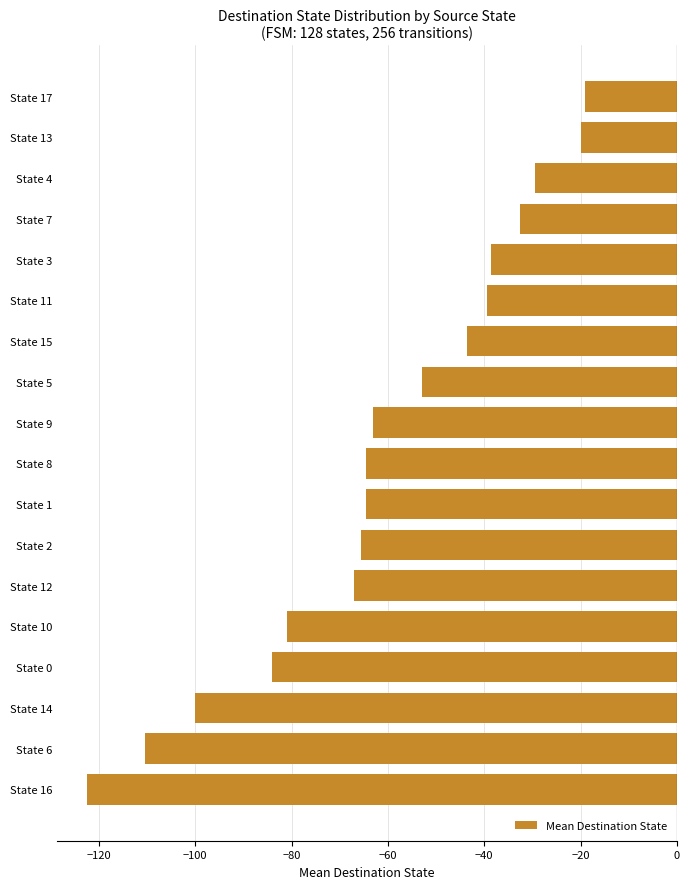

What is the difference between the values at State 10 and State 16?

41.5